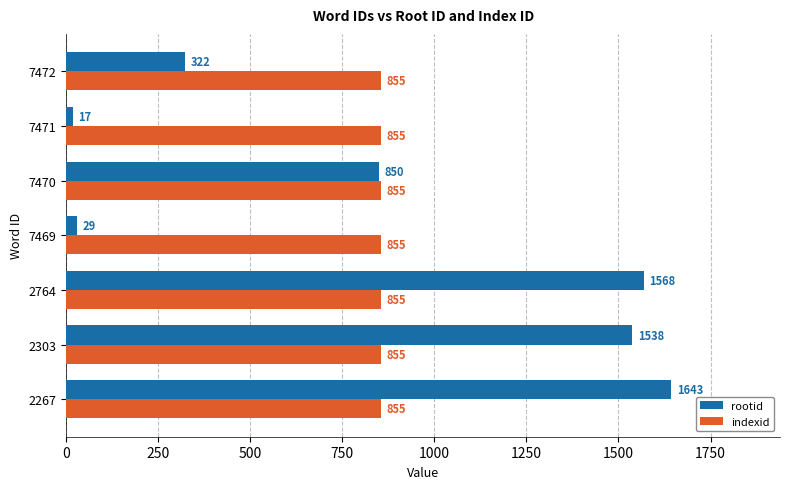

The value of rootid at 7472 is 65. True or false?

False